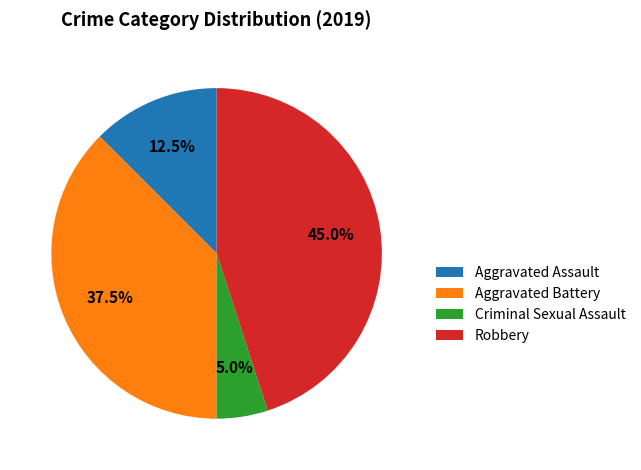

Rank the categories by value from lowest to highest.

Criminal Sexual Assault, Aggravated Assault, Aggravated Battery, Robbery